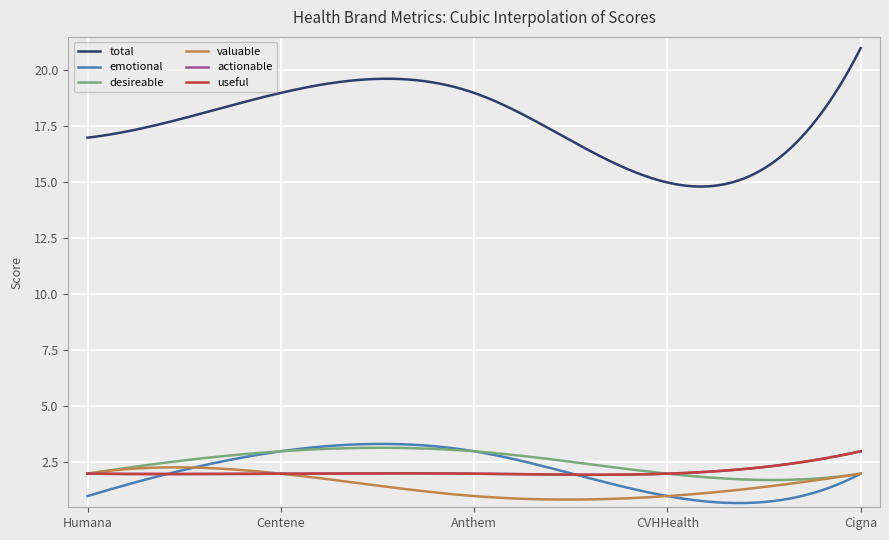

Which series has the widest spread of values?

total